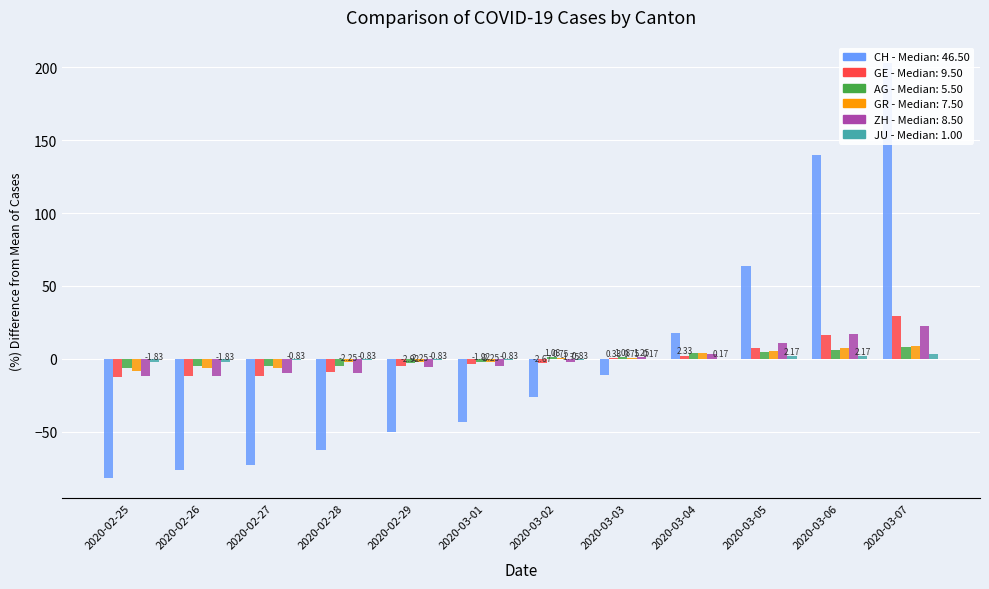

Which category has the lowest value in the CH series?

2020-02-25